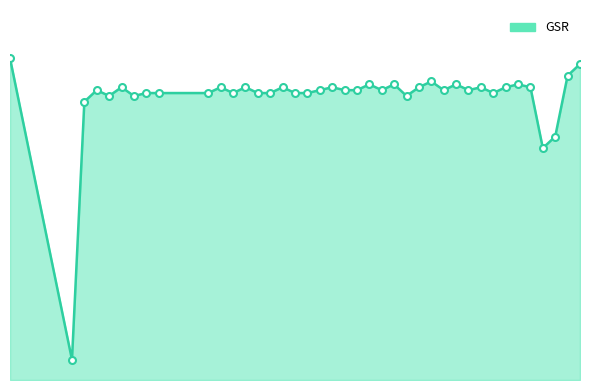

Where is the first local maximum?

1.99512982368469